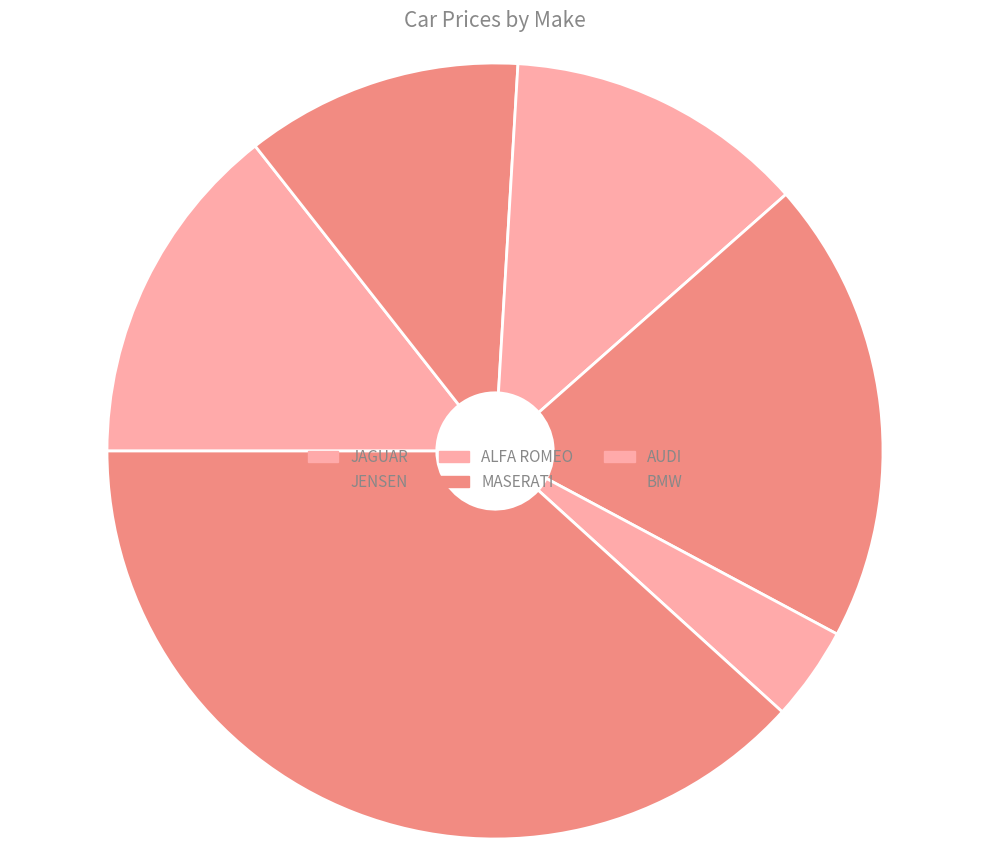

Which category has the smallest portion of the pie?

AUDI